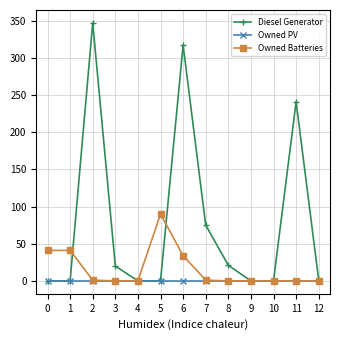

Where is the first local maximum for Diesel Generator?

2